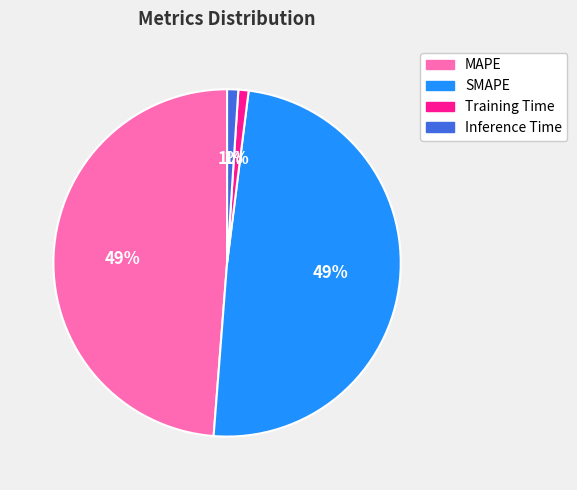

Count the number of slices in the pie.

4